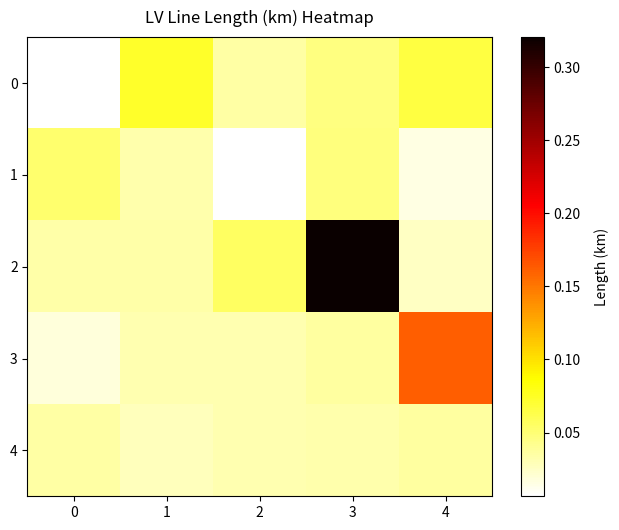

Reading left to right, transcribe all the data shown in this chart.

0: 0=0.0	1=0.1	2=0.0	3=0.0	4=0.1
1: 0=0.1	1=0.0	2=0.0	3=0.0	4=0.0
2: 0=0.0	1=0.0	2=0.1	3=0.3	4=0.0
3: 0=0.0	1=0.0	2=0.0	3=0.0	4=0.2
4: 0=0.0	1=0.0	2=0.0	3=0.0	4=0.0